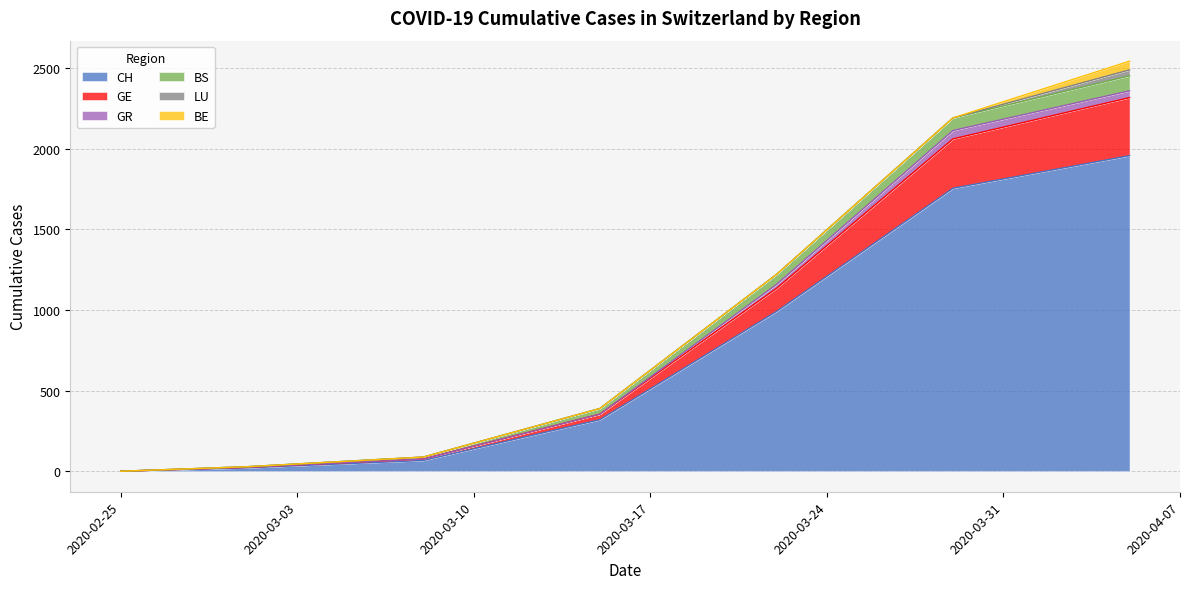

Rank the categories by GR value from lowest to highest.

2020-02-25, 2020-03-01, 2020-03-08, 2020-03-15, 2020-03-22, 2020-04-05, 2020-03-29